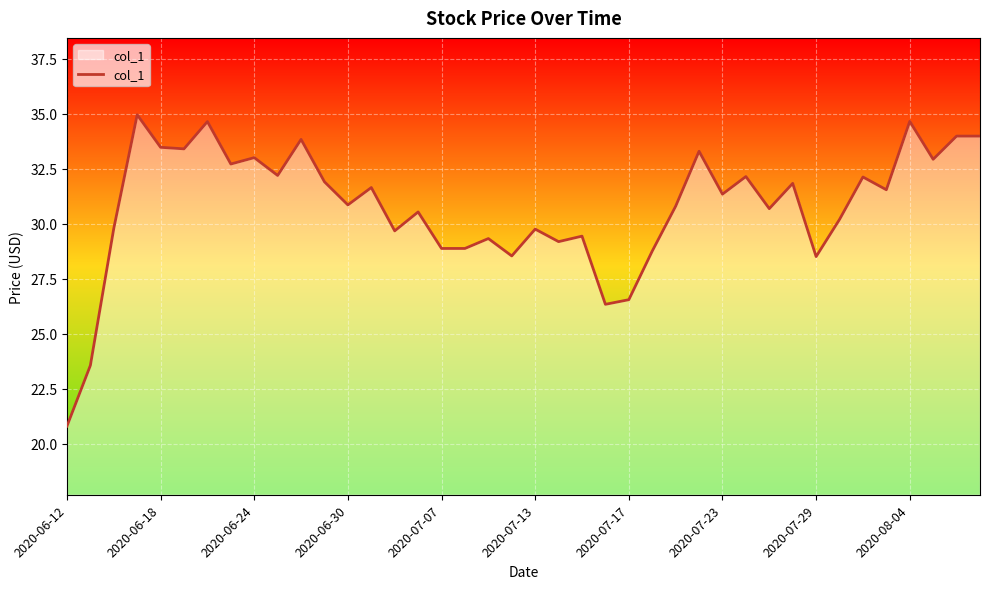

What is the maximum value shown in the chart?

35.0